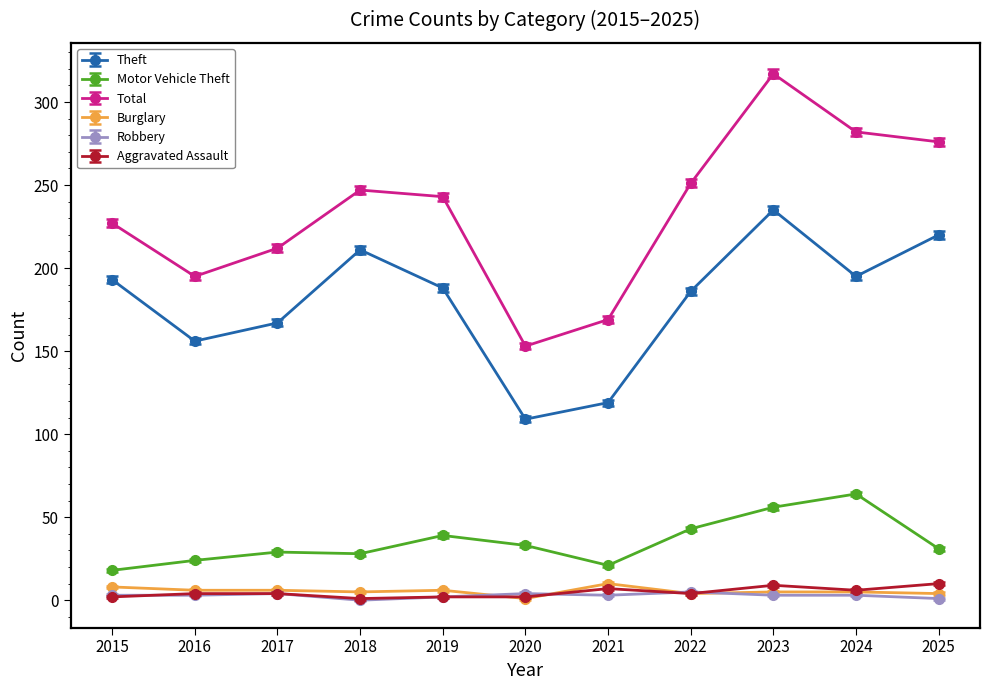

How many values in the Motor Vehicle Theft series are below 31?

5